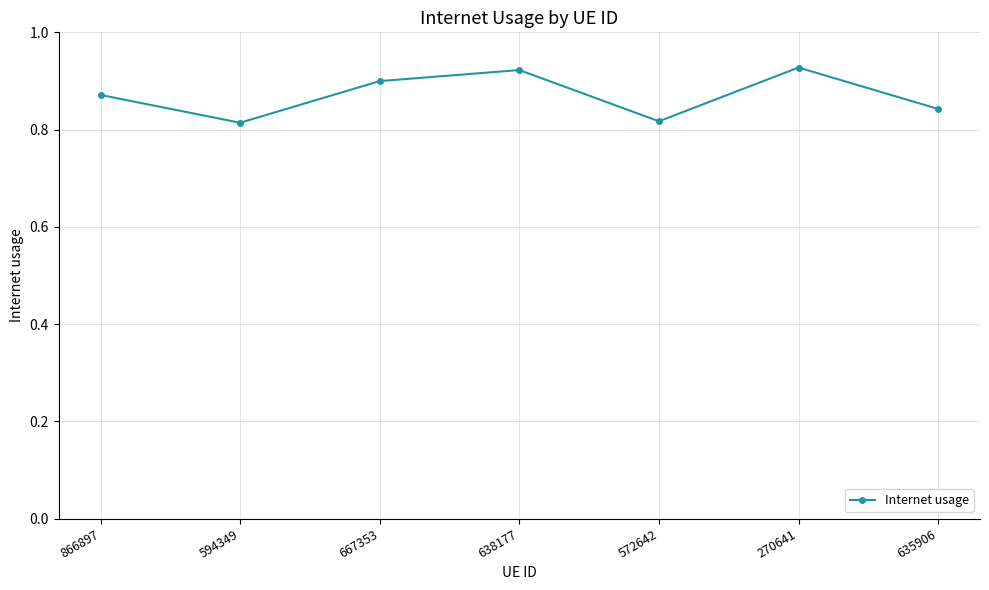

How many values are between 0 and 1?

7